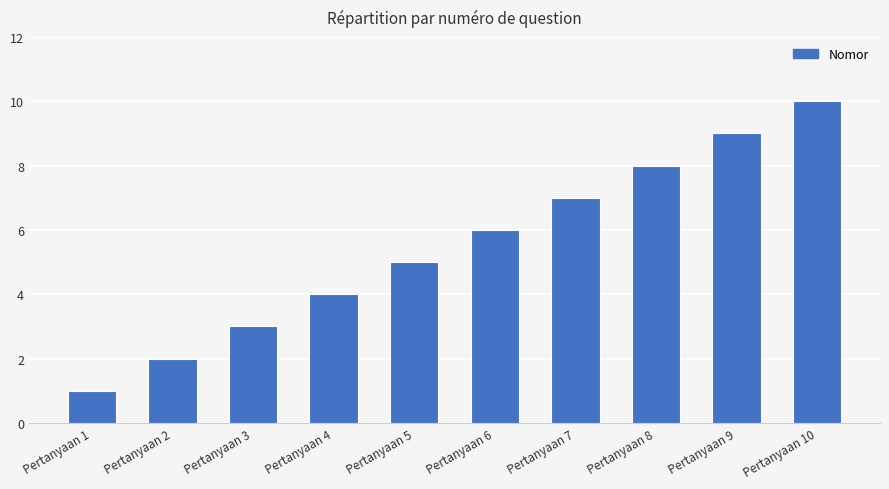

Is it true that the value at Pertanyaan 10 is 15?

False